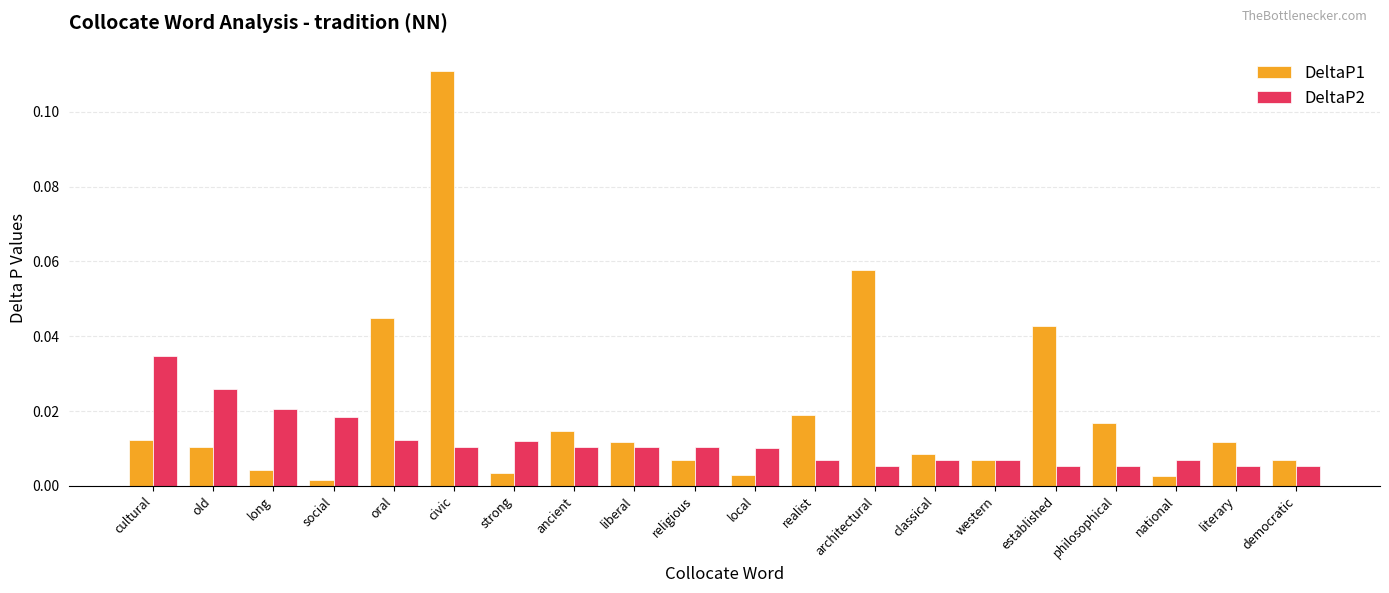

What is the sum of all DeltaP1 values?

0.4